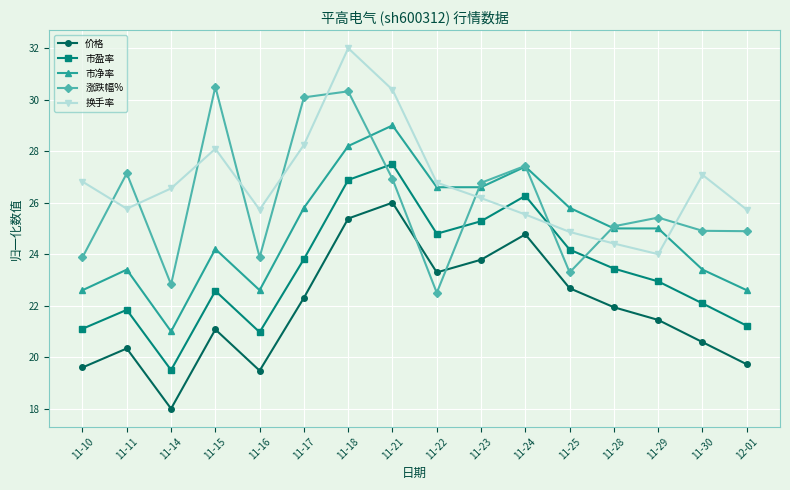

Is the value of 换手率 at 11-30 greater than the value of 涨跌幅% at 11-14?

Yes